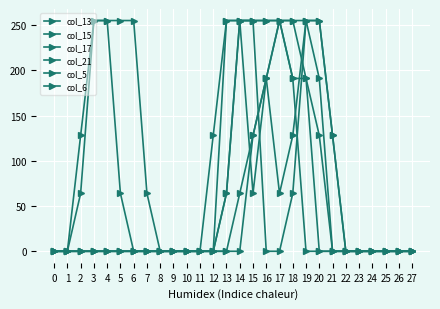

Rank the categories by col_6 value from highest to lowest.

14, 15, 16, 17, 18, 19, 13, 0, 1, 2, 3, 4, 5, 6, 7, 8, 9, 10, 11, 12, 20, 21, 22, 23, 24, 25, 26, 27